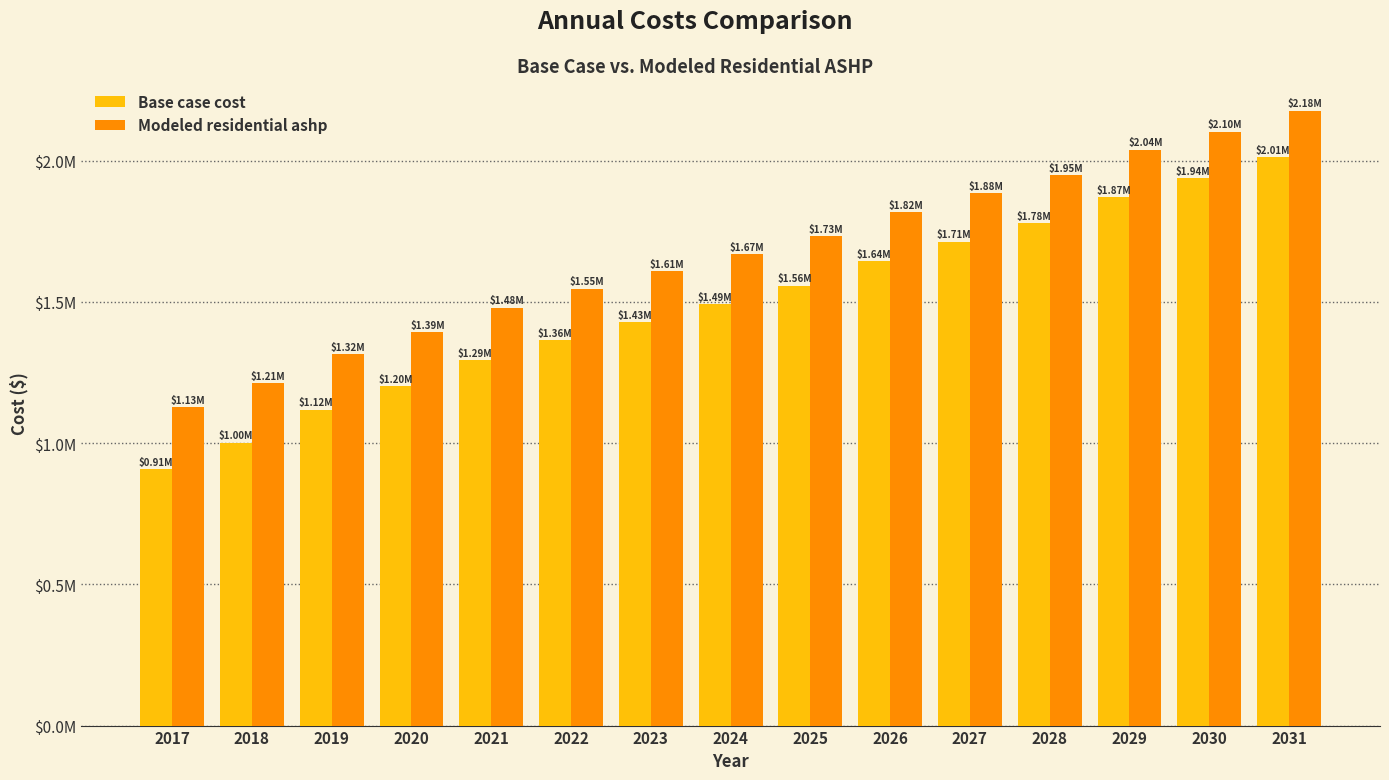

Is it true that Modeled residential ashp equals 592859.7 at 2027?

False